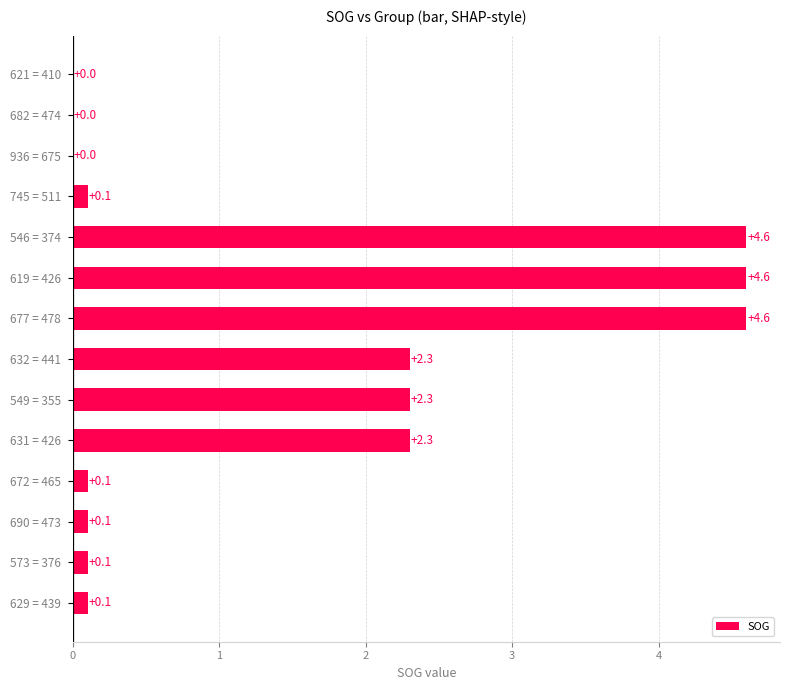

What is the sum of all values?

21.2